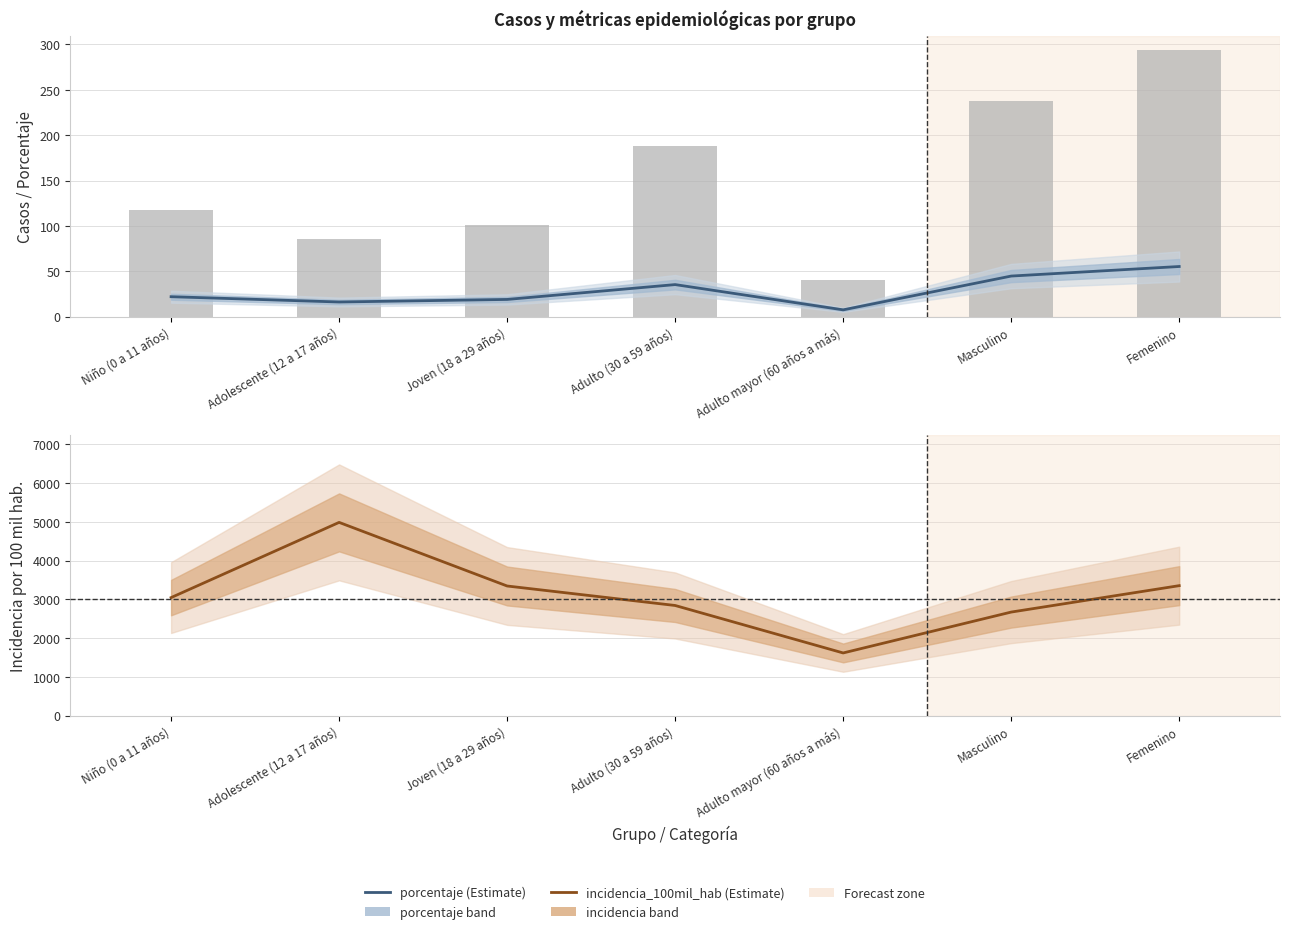

What is the label of the 7th bar from the left?

Femenino